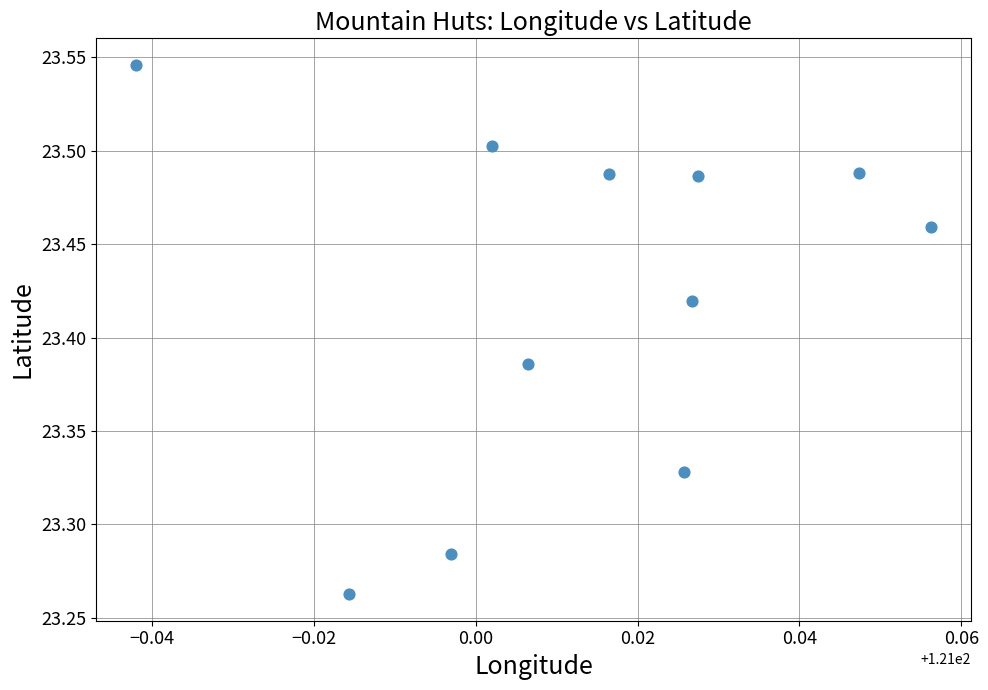

What is the range of Y values (max minus min)?

0.3